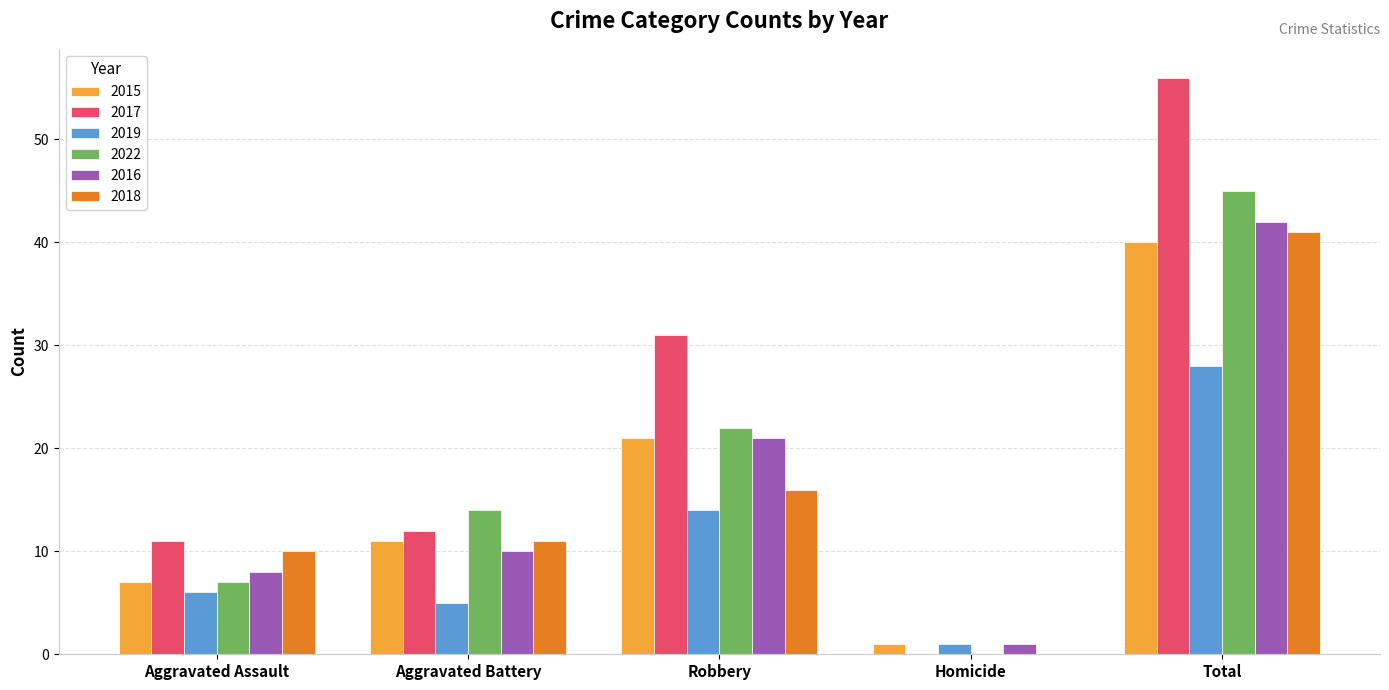

Does the chart contain stacked bars?

No